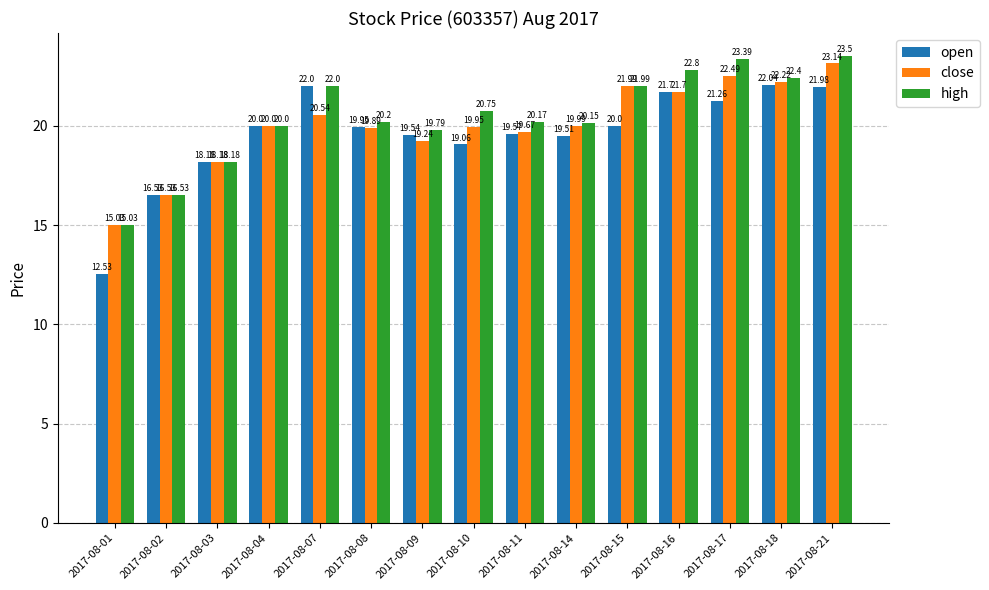

Which category has the lowest value in the high series?

2017-08-01